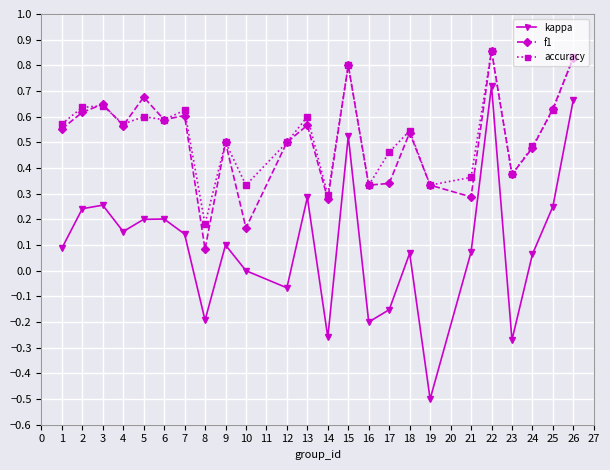

True or false: accuracy has more than 2 interior local peaks.

True